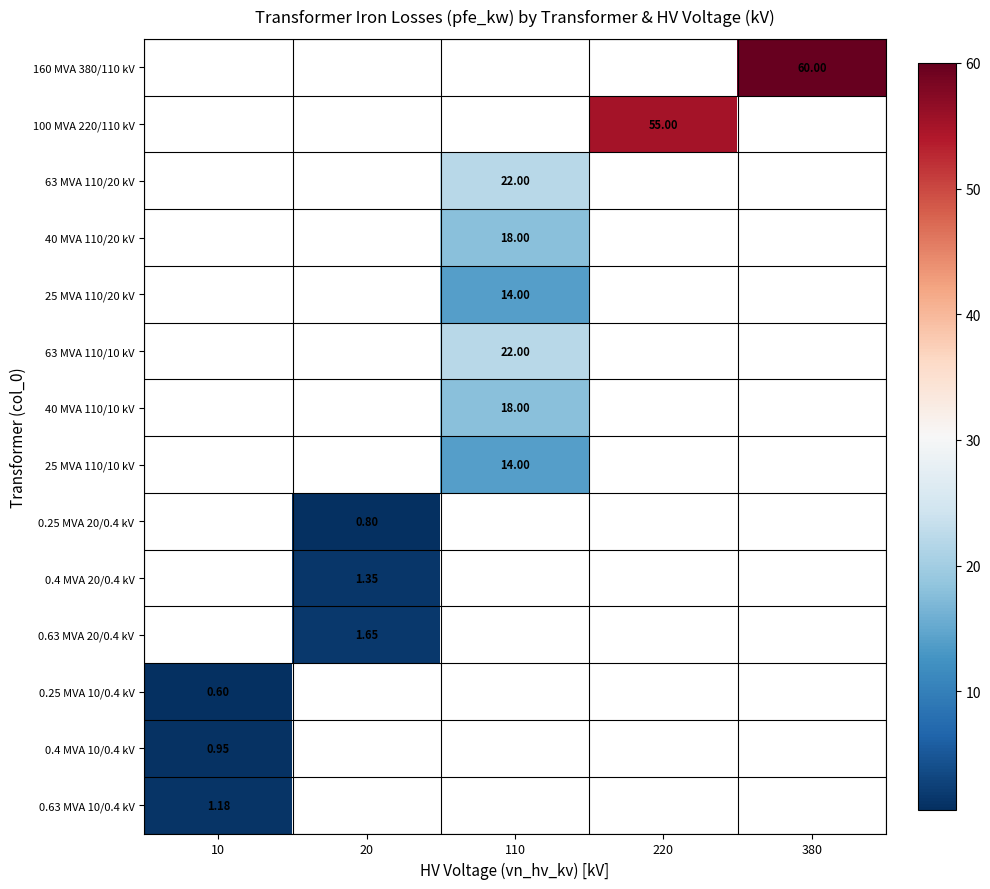

Which category has the lowest value in the 40 MVA 110/20 kV series?

10